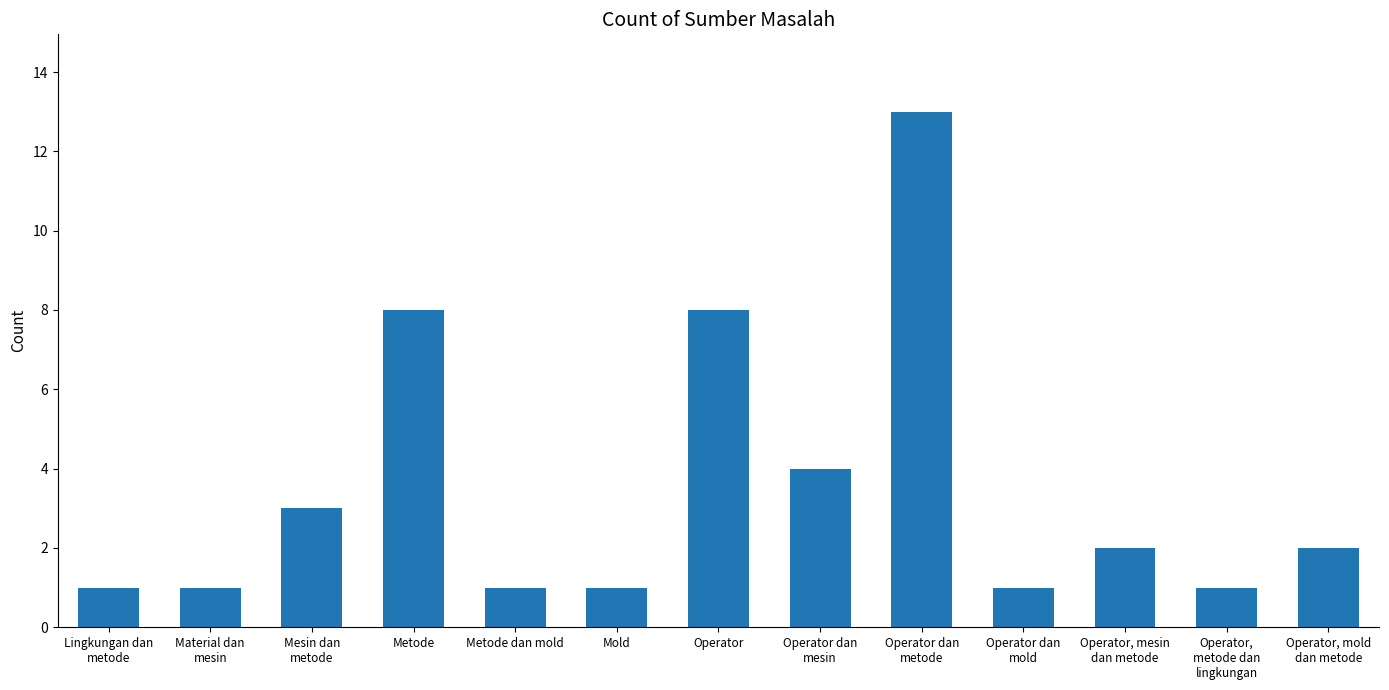

What is the label of the 2nd bar from the left?

Material dan
mesin